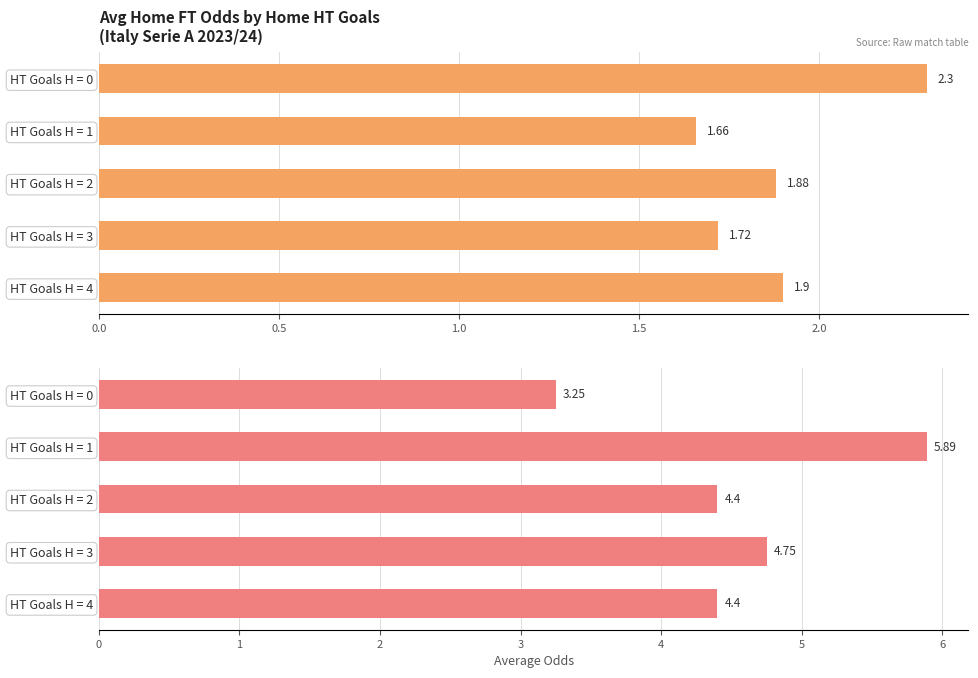

What is the sum of the Avg Odd_A_FT values at HT Goals H = 3 and HT Goals H = 0?

8.0